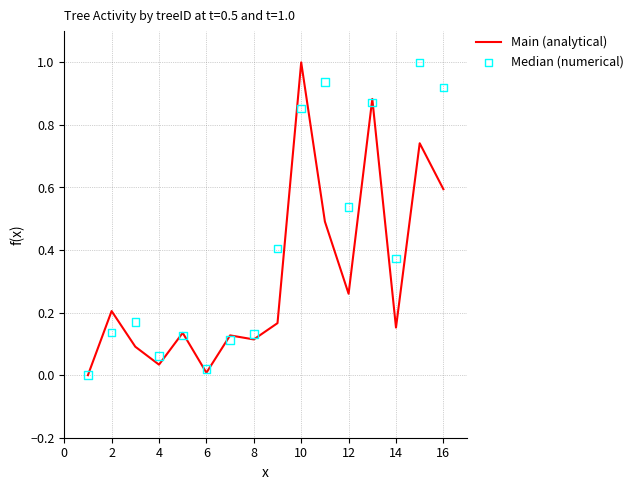

At how many categories does at least one series exceed 0?

15